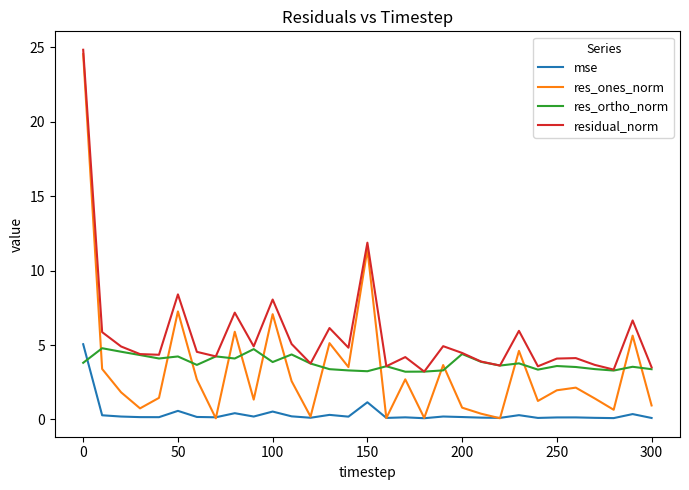

True or false: residual_norm has more than 2 points higher than both neighbors.

True